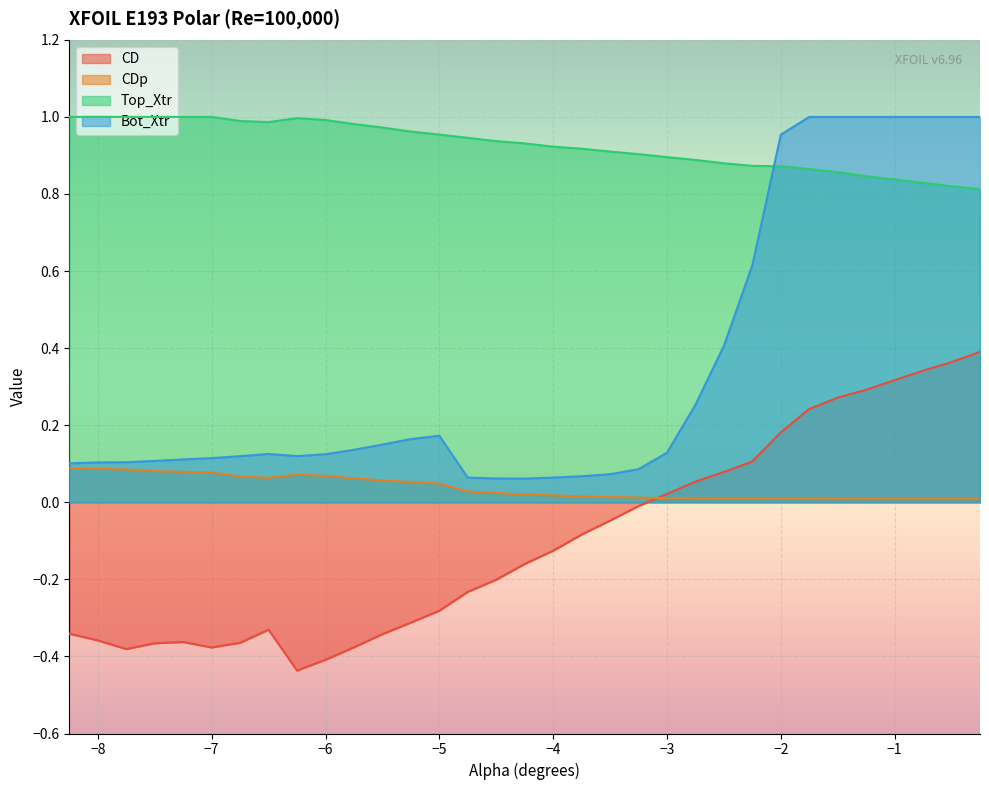

How many lines are shown in the chart?

4